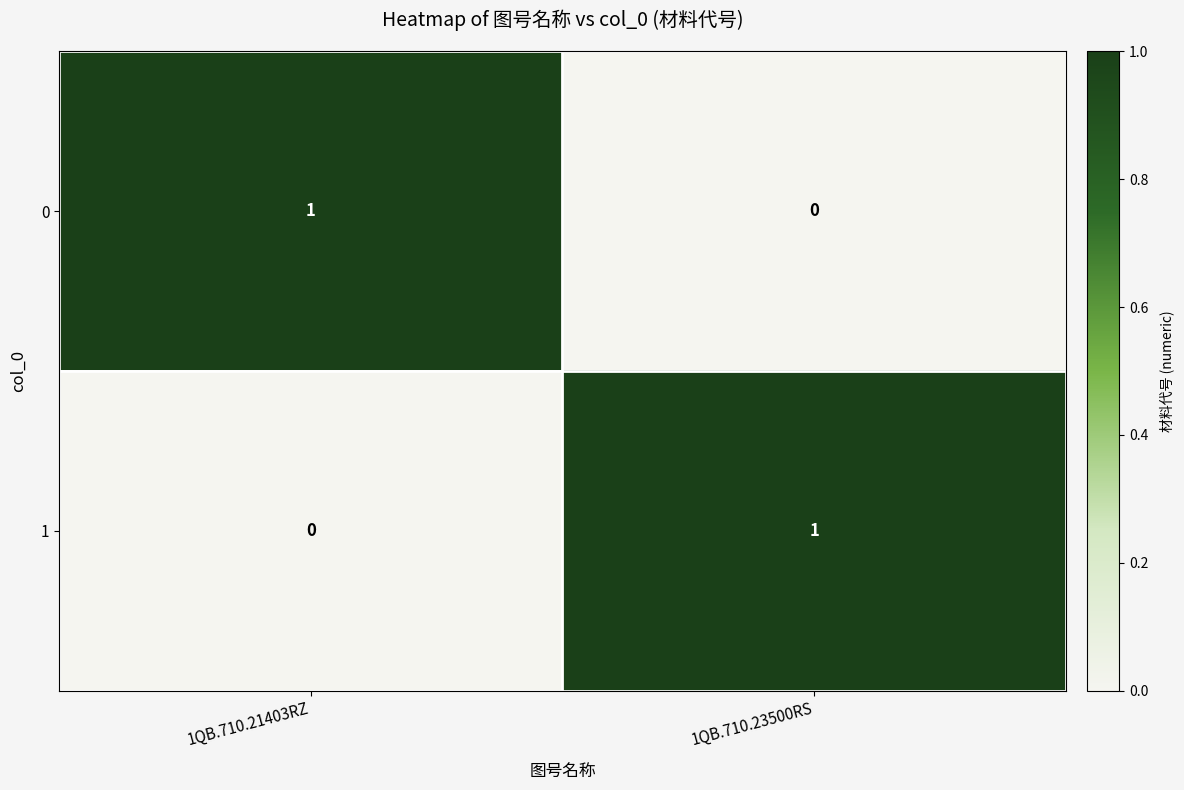

Reading left to right, what are all the values shown in this chart?

0: 1	0
1: 0	1